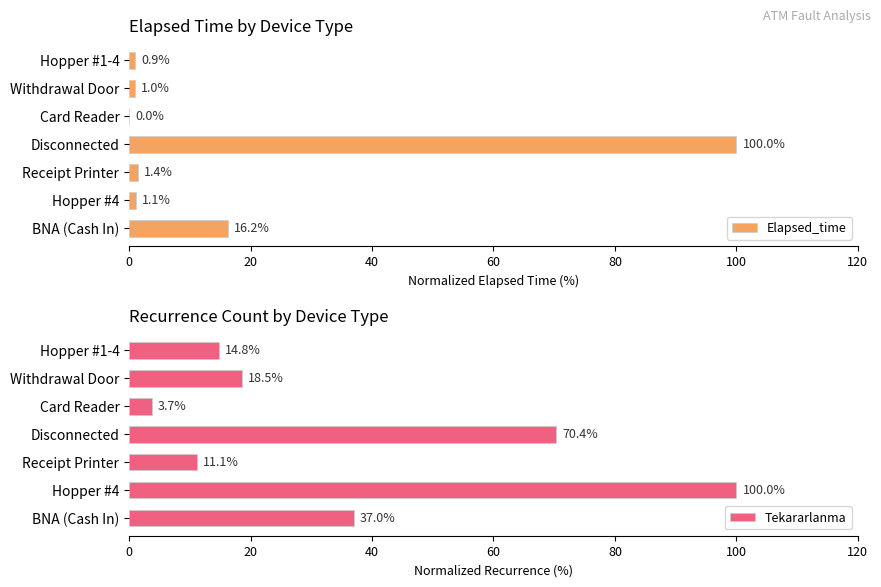

The Elapsed_time series shows 0.9 at Hopper #1-4. True or false?

True